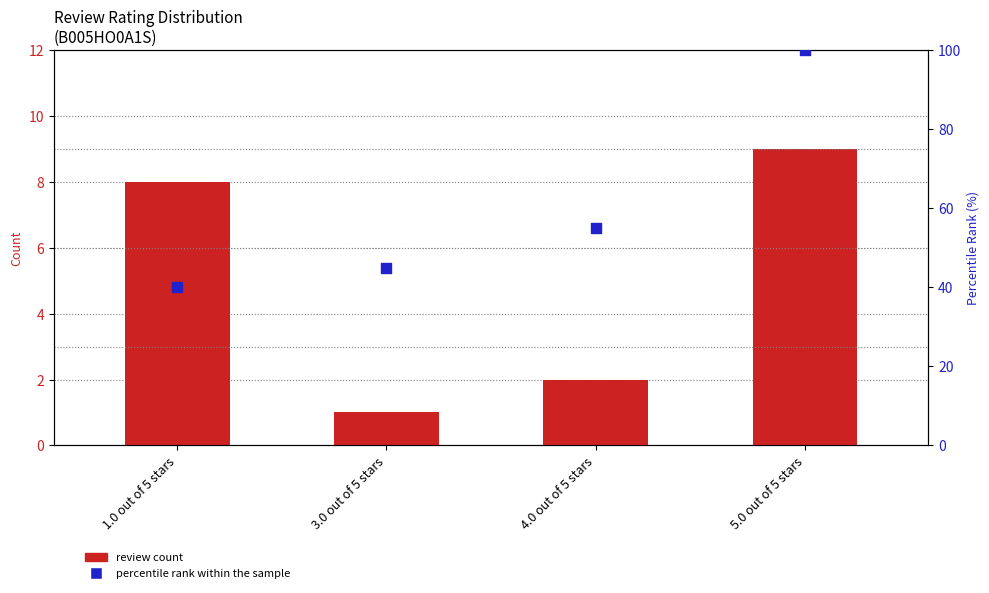

Which series has the largest Y range (max minus min)?

percentile rank within the sample